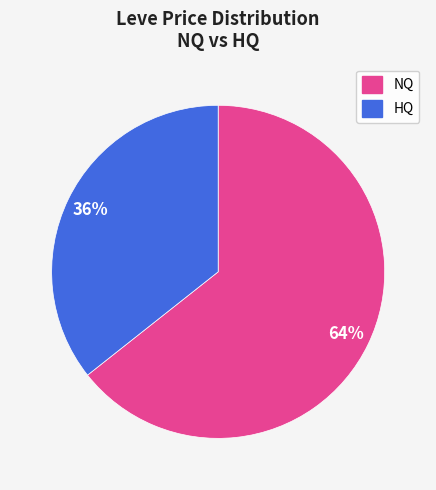

Does any single category account for the majority?

Yes